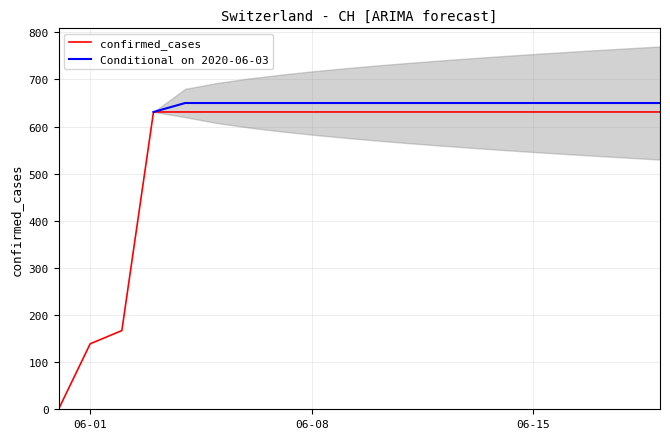

What is the value of the 16th point from the left?

631